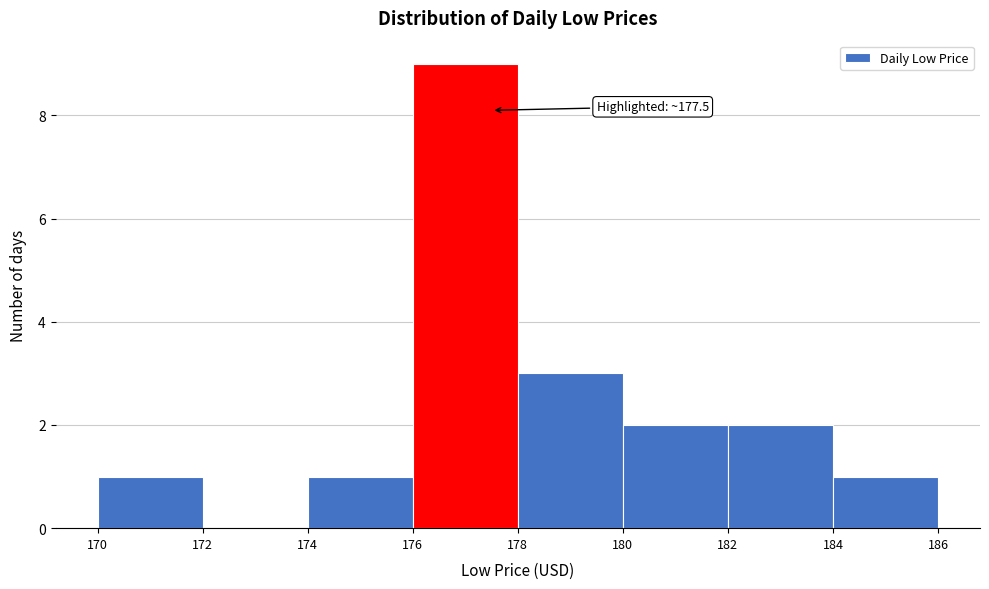

Which range on the x-axis has the tallest bar?

176 to 178